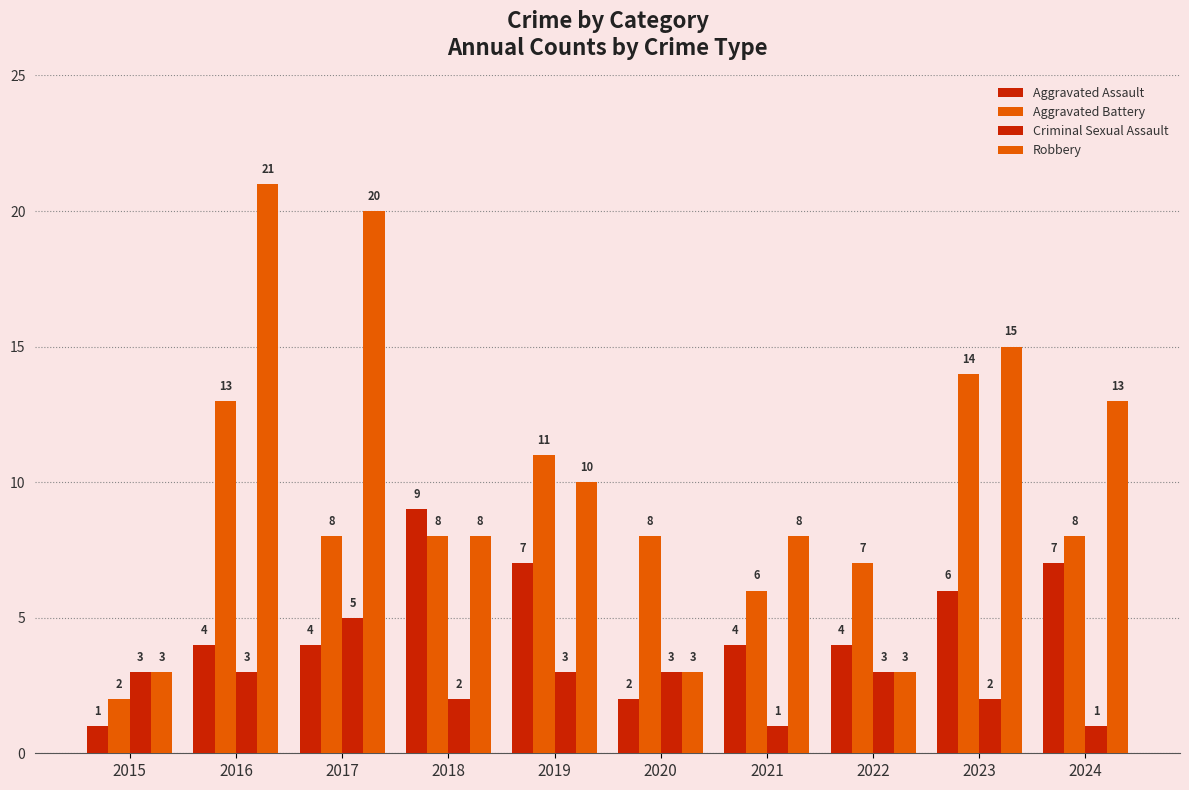

What is the spread (max minus min) of values at 2020?

6